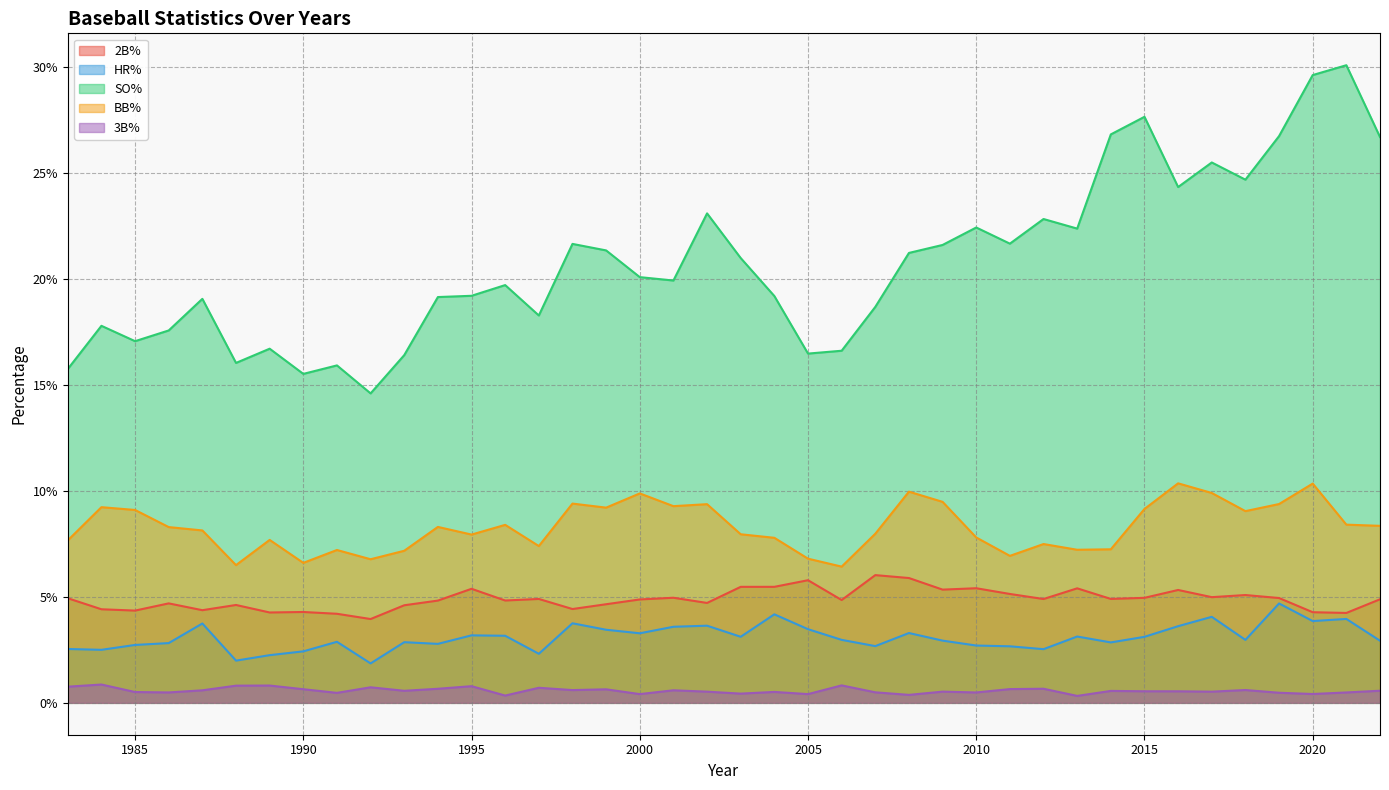

Which series has the widest spread of values?

SO%